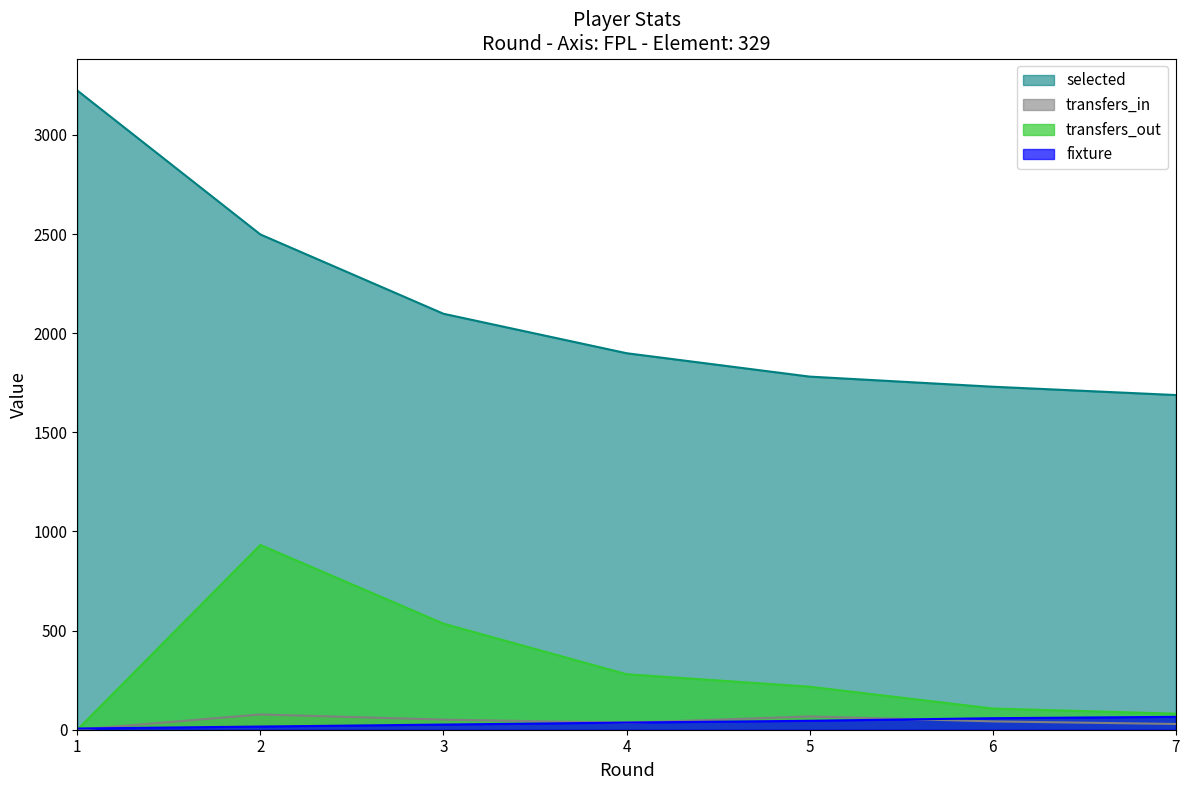

True or false: selected and transfers_out intersect in this chart.

False